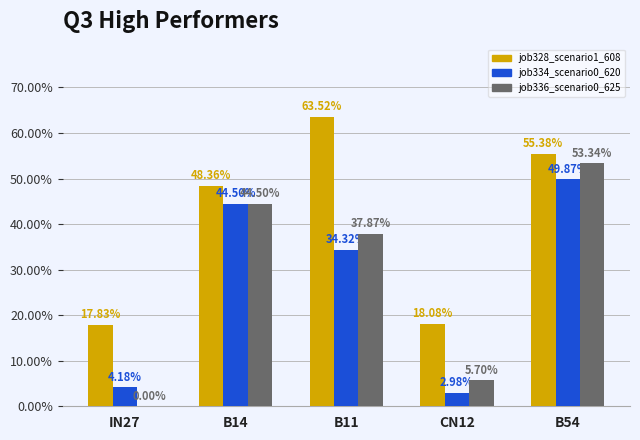

Are the bars horizontal?

No